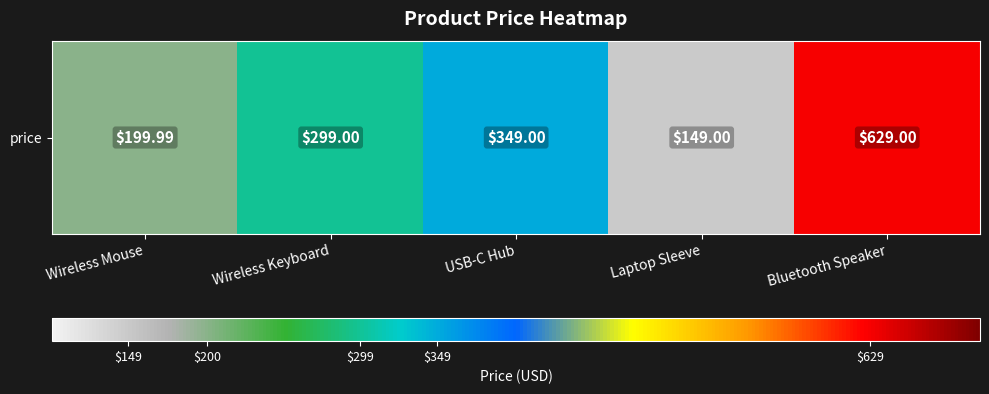

Rank the categories by value from highest to lowest.

Bluetooth Speaker, USB-C Hub, Wireless Keyboard, Wireless Mouse, Laptop Sleeve